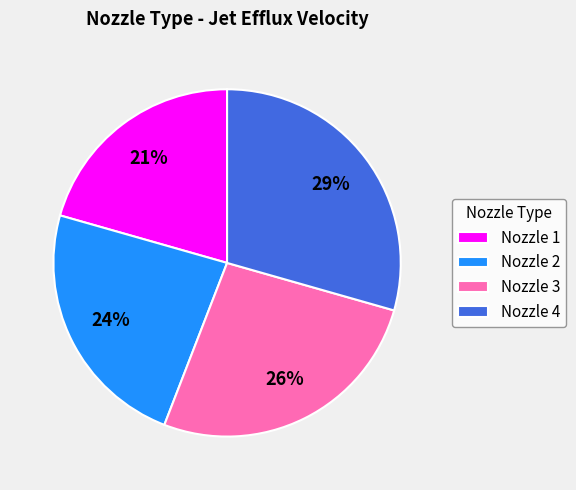

Which category has the smallest portion of the pie?

Nozzle 1